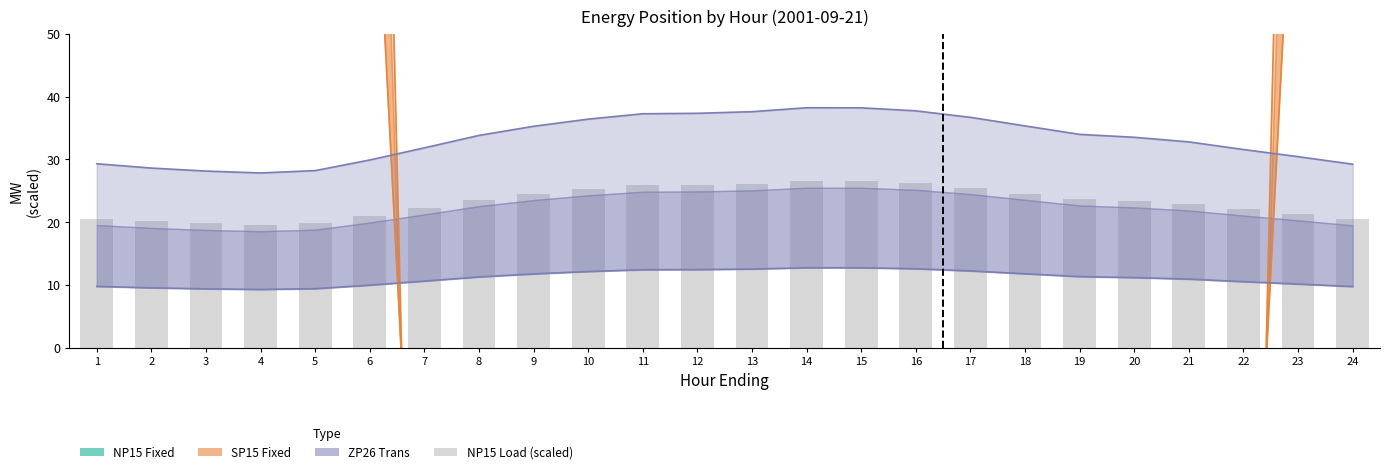

Rank the categories by value from lowest to highest.

4, 3, 5, 2, 24, 1, 6, 23, 22, 7, 21, 20, 8, 19, 18, 9, 10, 17, 11, 12, 13, 16, 15, 14